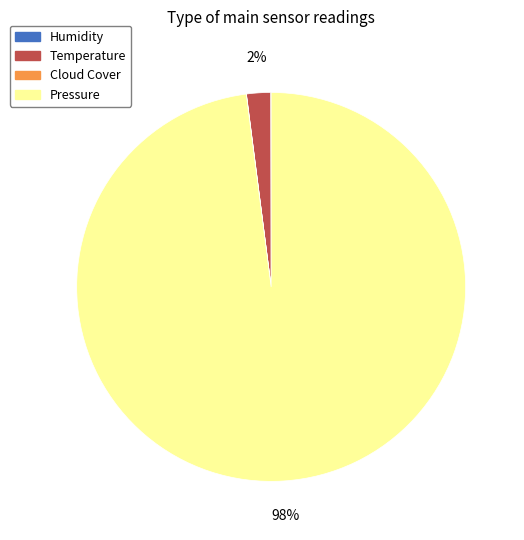

Which has a higher value, Temperature or Pressure?

Pressure